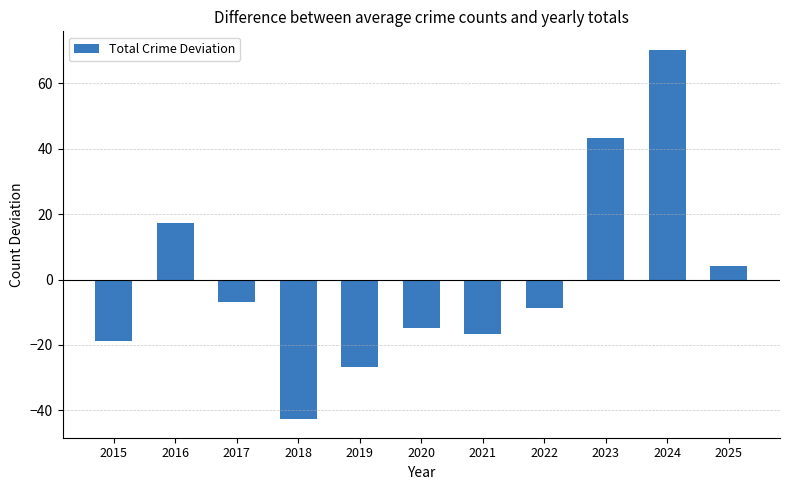

What is the smallest value displayed?

-42.7